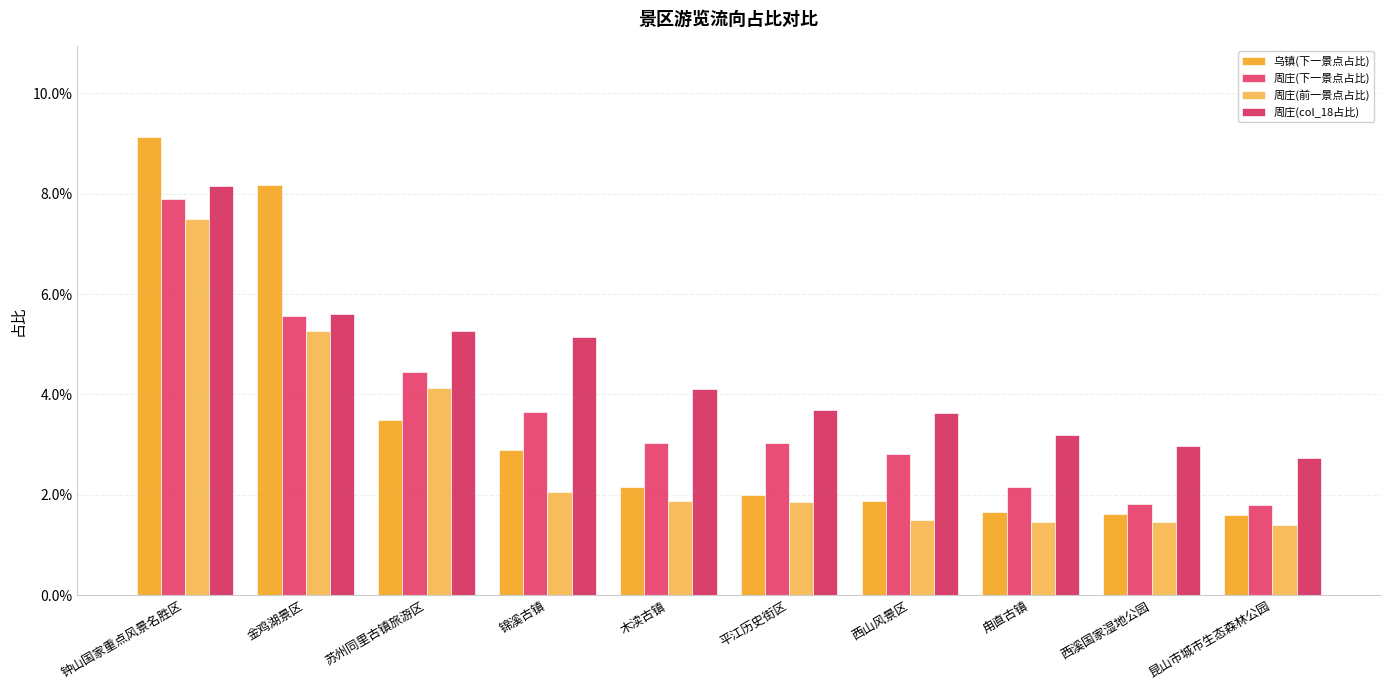

How many 周庄(col_18占比) values are between 0 and 1?

10